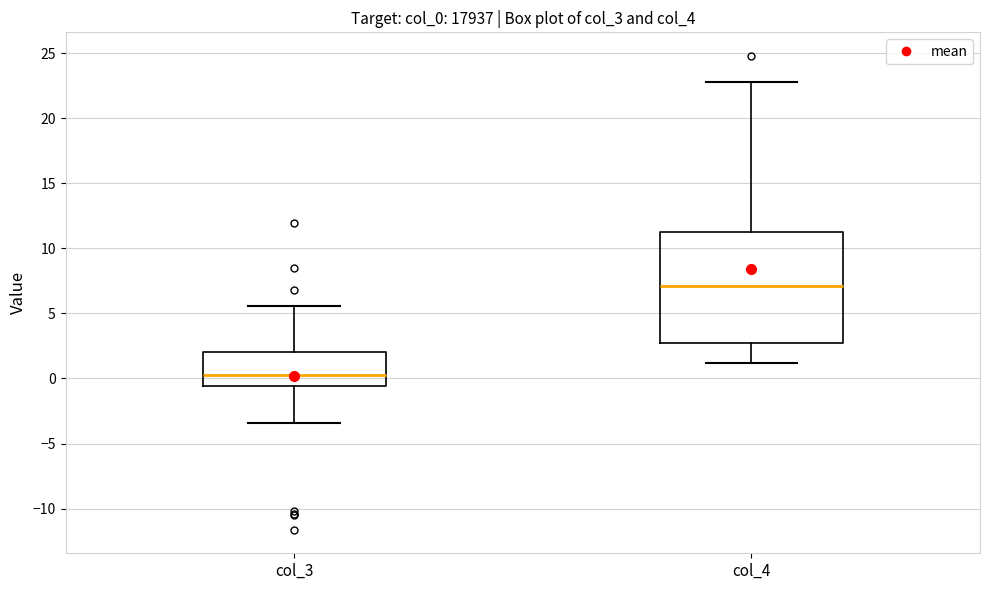

Reading left to right, read every box against the y-axis: the position of its median line, the range the box covers, and the ends of its whiskers. The values are not printed on the chart, so give them approximately, as read against the axis.

col_3: median 0.5, box -0.5 to 2.0, whiskers -3.5 to 5.5
col_4: median 7.0, box 3.0 to 11.5, whiskers 1.0 to 23.0